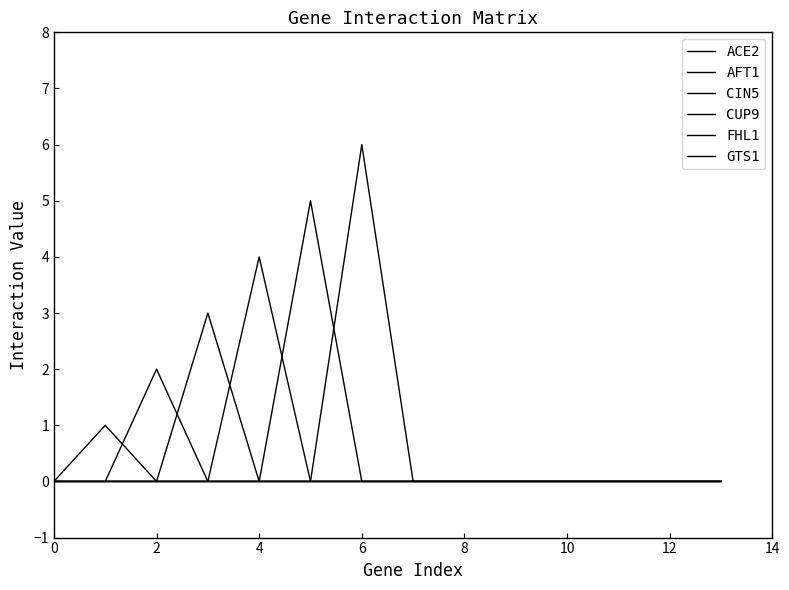

How many lines are shown in the chart?

6